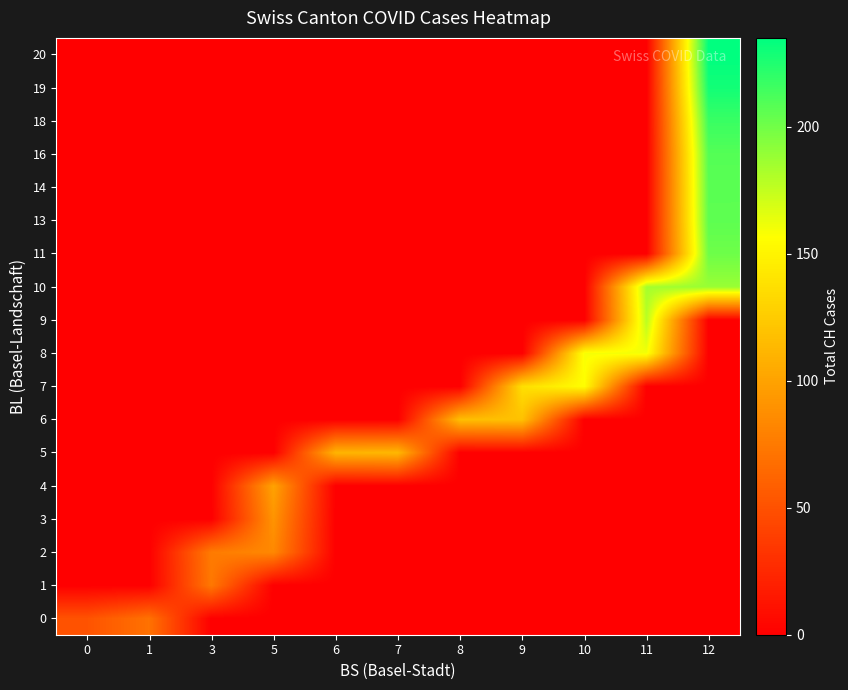

Reading right to left, list all the values displayed in this chart.

0: 12=0	11=0	10=0	9=0	8=0	7=0	6=0	5=0	3=0	1=70	0=51
1: 12=0	11=0	10=0	9=0	8=0	7=0	6=0	5=0	3=74	1=0	0=0
2: 12=0	11=0	10=0	9=0	8=0	7=0	6=0	5=84	3=76	1=0	0=0
3: 12=0	11=0	10=0	9=0	8=0	7=0	6=0	5=91	3=0	1=0	0=0
4: 12=0	11=0	10=0	9=0	8=0	7=0	6=0	5=100	3=0	1=0	0=0
5: 12=0	11=0	10=0	9=0	8=0	7=113	6=111	5=0	3=0	1=0	0=0
6: 12=0	11=0	10=0	9=119	8=117	7=0	6=0	5=0	3=0	1=0	0=0
7: 12=0	11=0	10=156	9=137	8=0	7=0	6=0	5=0	3=0	1=0	0=0
8: 12=0	11=160	10=159	9=0	8=0	7=0	6=0	5=0	3=0	1=0	0=0
9: 12=0	11=178	10=0	9=0	8=0	7=0	6=0	5=0	3=0	1=0	0=0
10: 12=188	11=184	10=0	9=0	8=0	7=0	6=0	5=0	3=0	1=0	0=0
11: 12=201	11=0	10=0	9=0	8=0	7=0	6=0	5=0	3=0	1=0	0=0
13: 12=206	11=0	10=0	9=0	8=0	7=0	6=0	5=0	3=0	1=0	0=0
14: 12=207	11=0	10=0	9=0	8=0	7=0	6=0	5=0	3=0	1=0	0=0
16: 12=209	11=0	10=0	9=0	8=0	7=0	6=0	5=0	3=0	1=0	0=0
18: 12=217	11=0	10=0	9=0	8=0	7=0	6=0	5=0	3=0	1=0	0=0
19: 12=229	11=0	10=0	9=0	8=0	7=0	6=0	5=0	3=0	1=0	0=0
20: 12=235	11=0	10=0	9=0	8=0	7=0	6=0	5=0	3=0	1=0	0=0